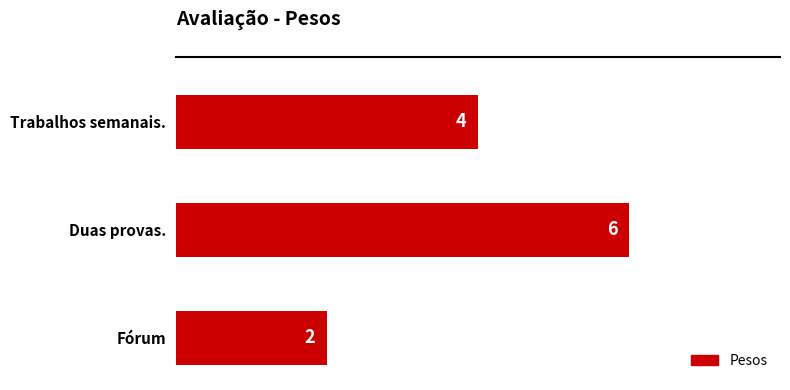

Does the chart contain any negative values?

No